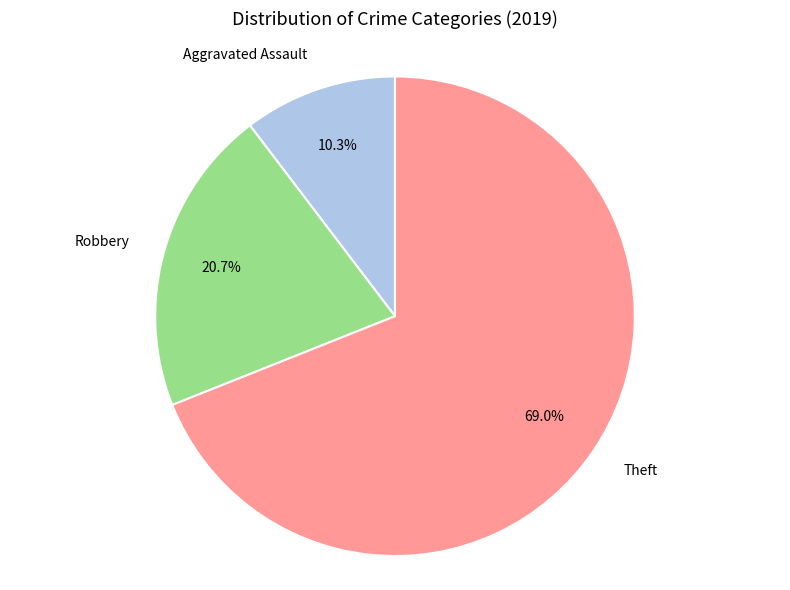

Does any single category account for the majority?

Yes